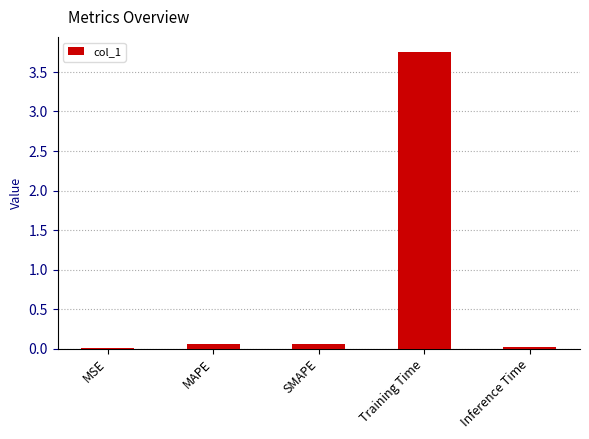

What is the sum of all values?

3.9